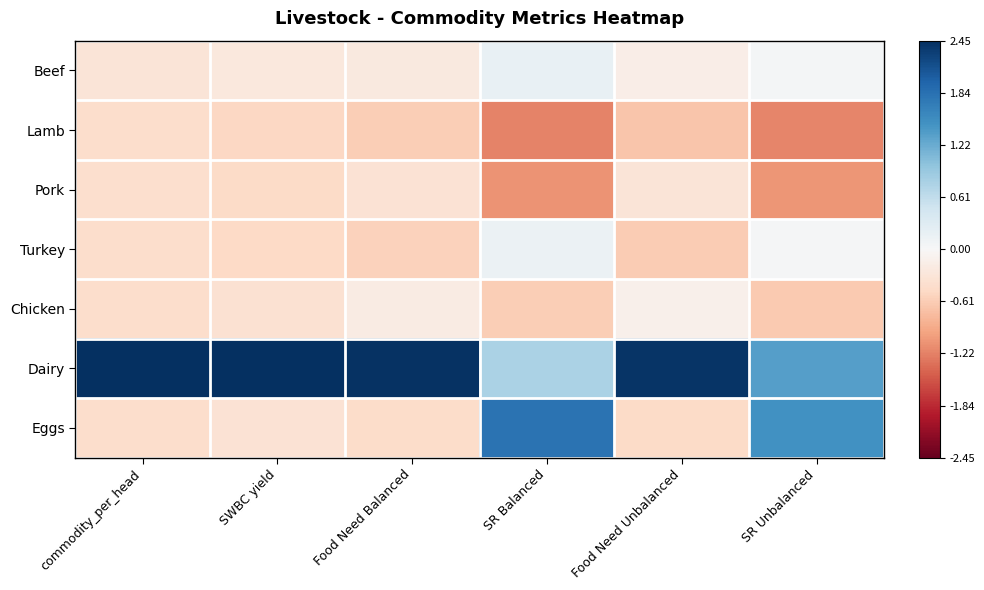

Reading right to left, extract all data points from this chart.

Beef: SR Unbalanced=0.1	Food Need Unbalanced=-0.2	SR Balanced=0.2	Food Need Balanced=-0.2	SWBC yield=-0.2	commodity_per_head=-0.3
Lamb: SR Unbalanced=-1.2	Food Need Unbalanced=-0.7	SR Balanced=-1.2	Food Need Balanced=-0.6	SWBC yield=-0.5	commodity_per_head=-0.4
Pork: SR Unbalanced=-1.1	Food Need Unbalanced=-0.3	SR Balanced=-1.1	Food Need Balanced=-0.4	SWBC yield=-0.5	commodity_per_head=-0.4
Turkey: SR Unbalanced=0.0	Food Need Unbalanced=-0.6	SR Balanced=0.1	Food Need Balanced=-0.6	SWBC yield=-0.5	commodity_per_head=-0.4
Chicken: SR Unbalanced=-0.6	Food Need Unbalanced=-0.1	SR Balanced=-0.6	Food Need Balanced=-0.2	SWBC yield=-0.4	commodity_per_head=-0.4
Dairy: SR Unbalanced=1.3	Food Need Unbalanced=2.4	SR Balanced=0.8	Food Need Balanced=2.4	SWBC yield=2.4	commodity_per_head=2.4
Eggs: SR Unbalanced=1.5	Food Need Unbalanced=-0.5	SR Balanced=1.8	Food Need Balanced=-0.5	SWBC yield=-0.3	commodity_per_head=-0.4